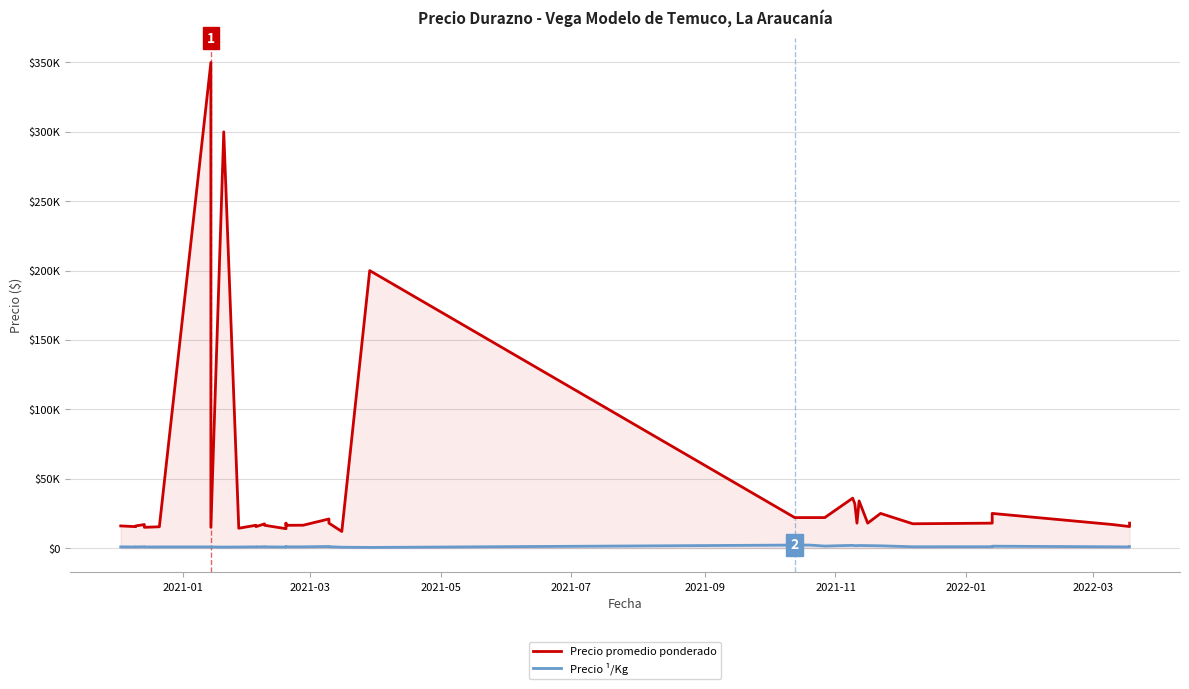

What is the difference between the second highest and minimum values in the Precio ¹/Kg series?

1700